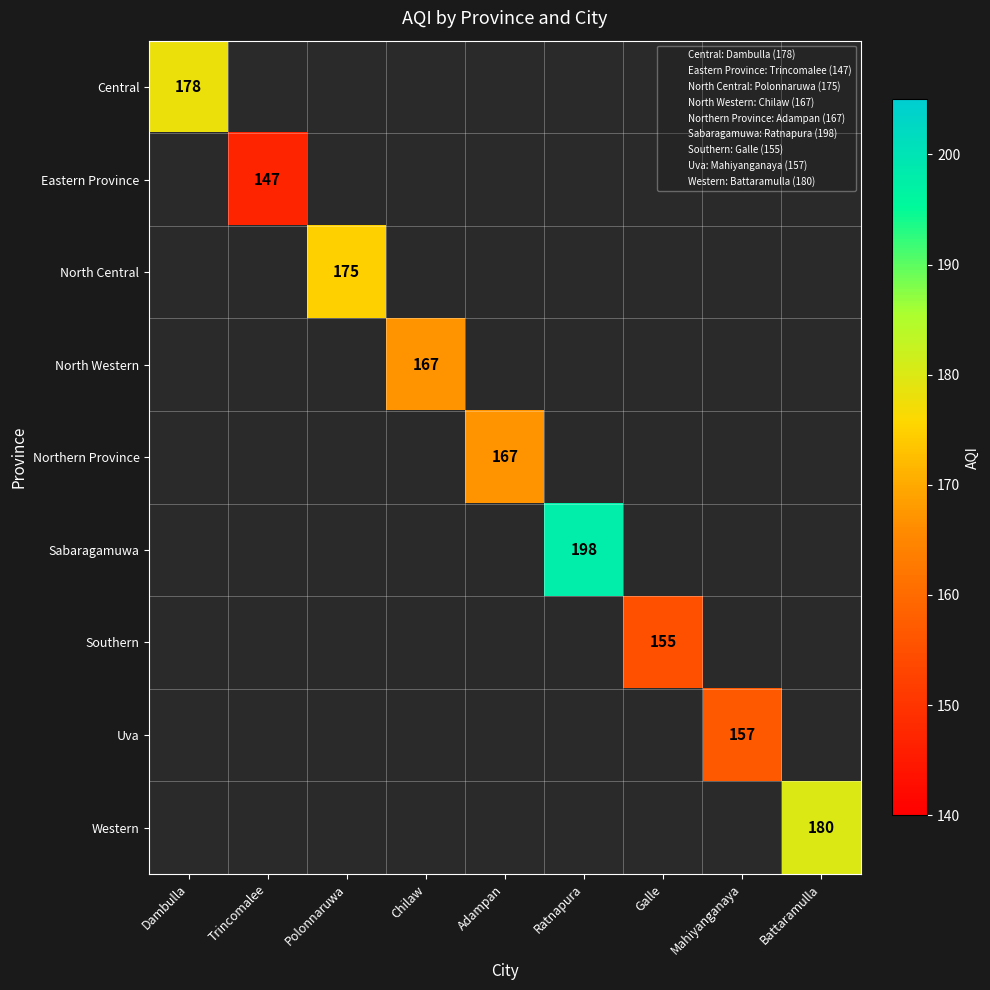

True or false: Eastern Province has a value of 147 at Trincomalee.

True